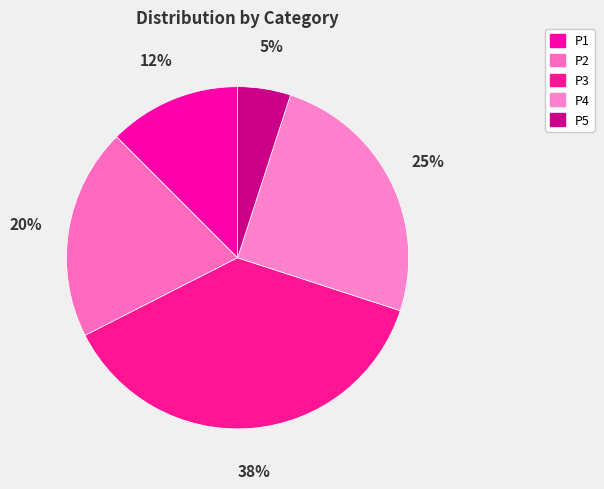

To the nearest percent, what percentage of the pie is P2?

20%